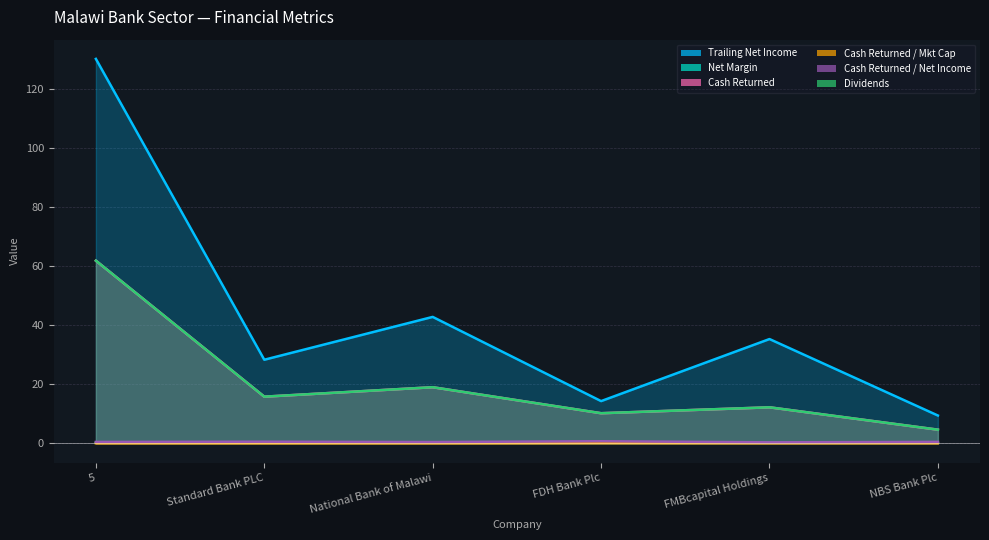

What is the greatest value displayed?

130.1